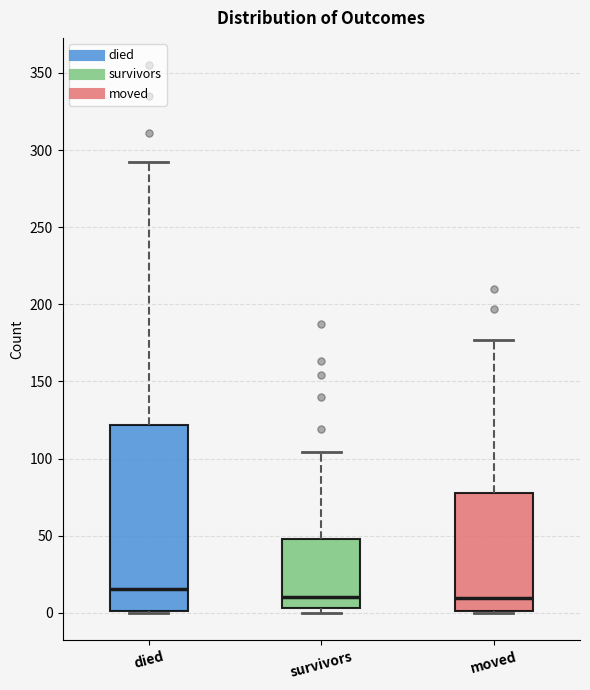

Reading left to right, read every box against the y-axis: the position of its median line, the range the box covers, and the ends of its whiskers. The values are not printed on the chart, so give them approximately, as read against the axis.

died: median 15, box 0 to 120, whiskers 0 to 290
survivors: median 10, box 5 to 50, whiskers 0 to 105
moved: median 10, box 0 to 80, whiskers 0 to 175